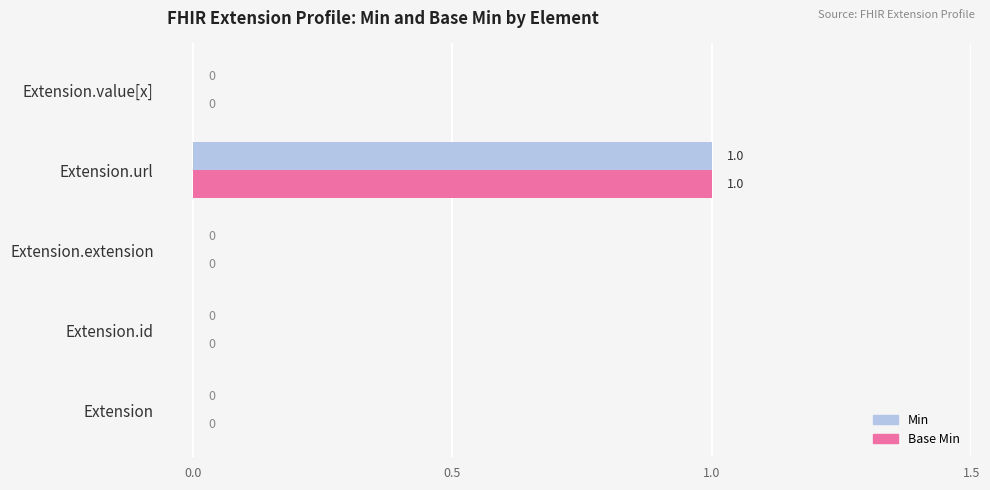

What is the maximum value for Base Min?

1